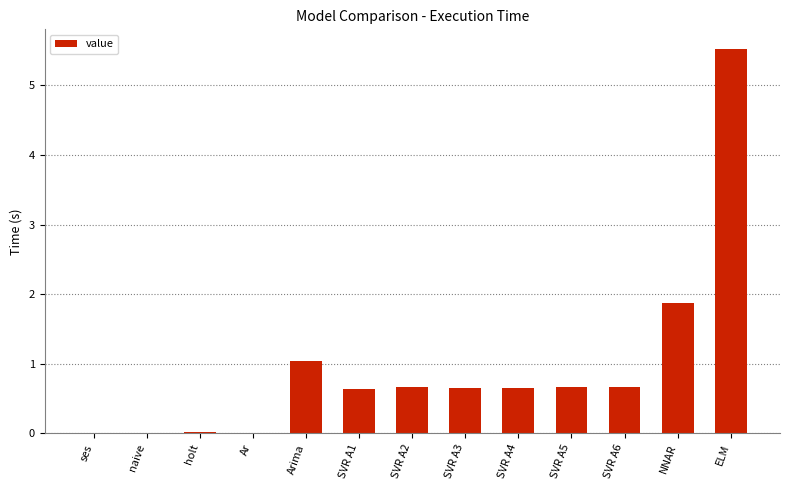

The chart shows a value of 0.7 at SVR A2. True or false?

True